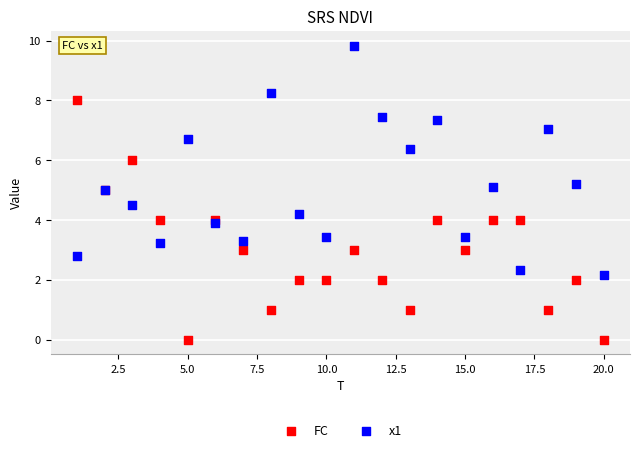

What is the X range (max minus min) for the scatter plot?

19.0